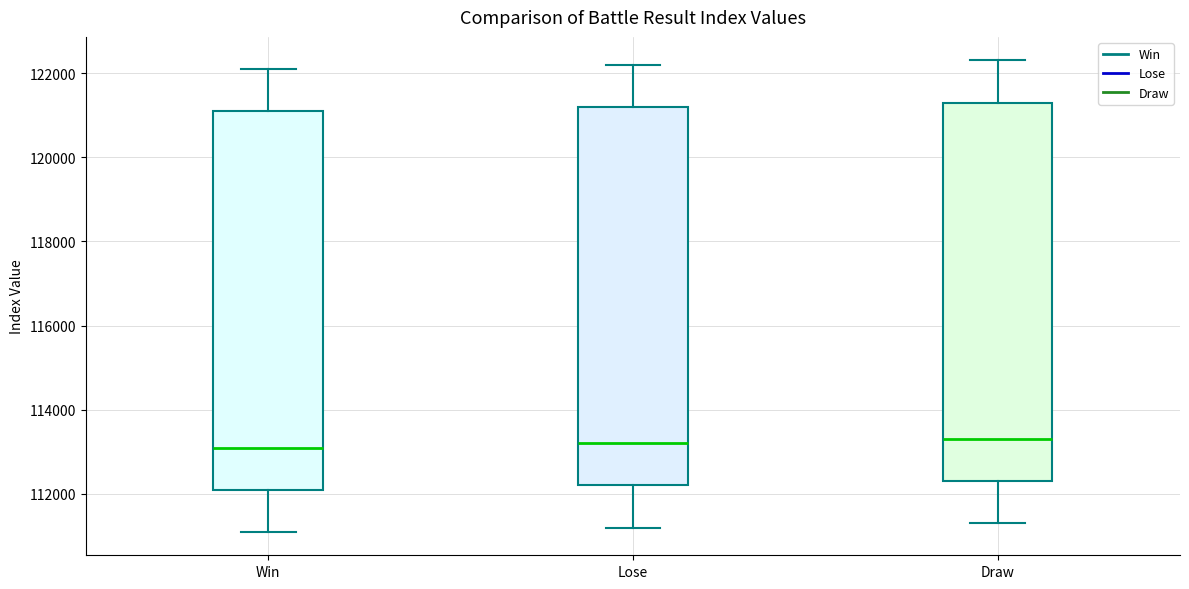

Reading left to right, read every box against the y-axis: the position of its median line, the range the box covers, and the ends of its whiskers. The values are not printed on the chart, so give them approximately, as read against the axis.

Win: median 113200, box 112200 to 121200, whiskers 111200 to 122200
Lose: median 113200, box 112200 to 121200, whiskers 111200 to 122200
Draw: median 113400, box 112400 to 121400, whiskers 111400 to 122400